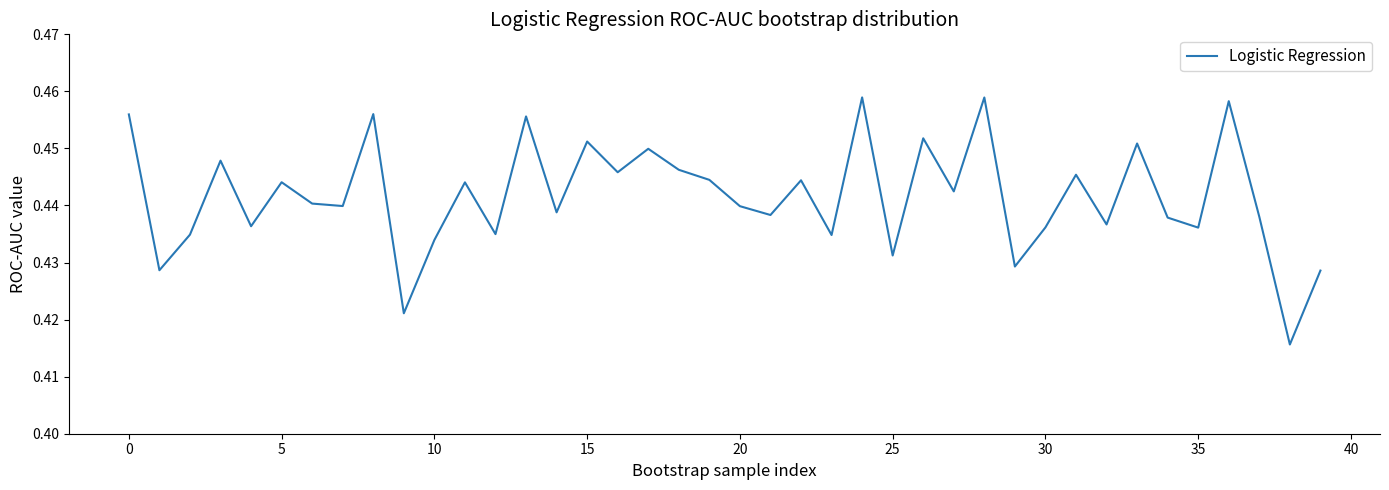

How many interior local valleys (lower than both neighbors) does the data have?

15